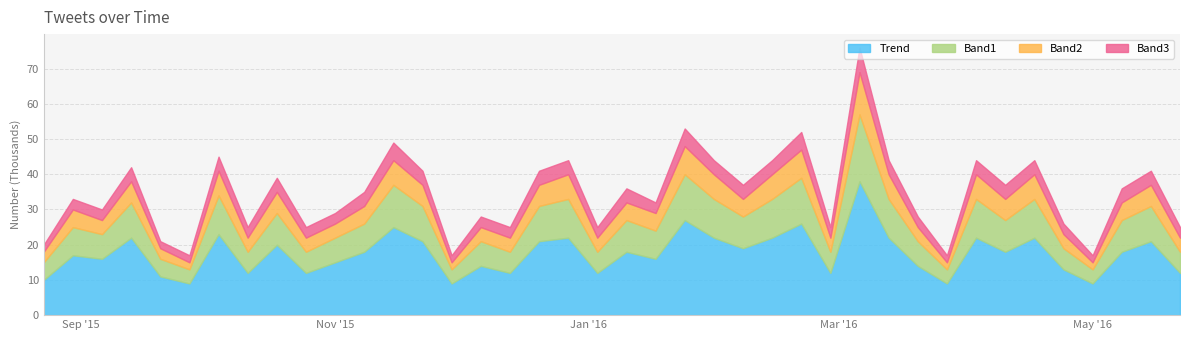

What are all the series names shown in the legend?

Trend, Band1, Band2, Band3